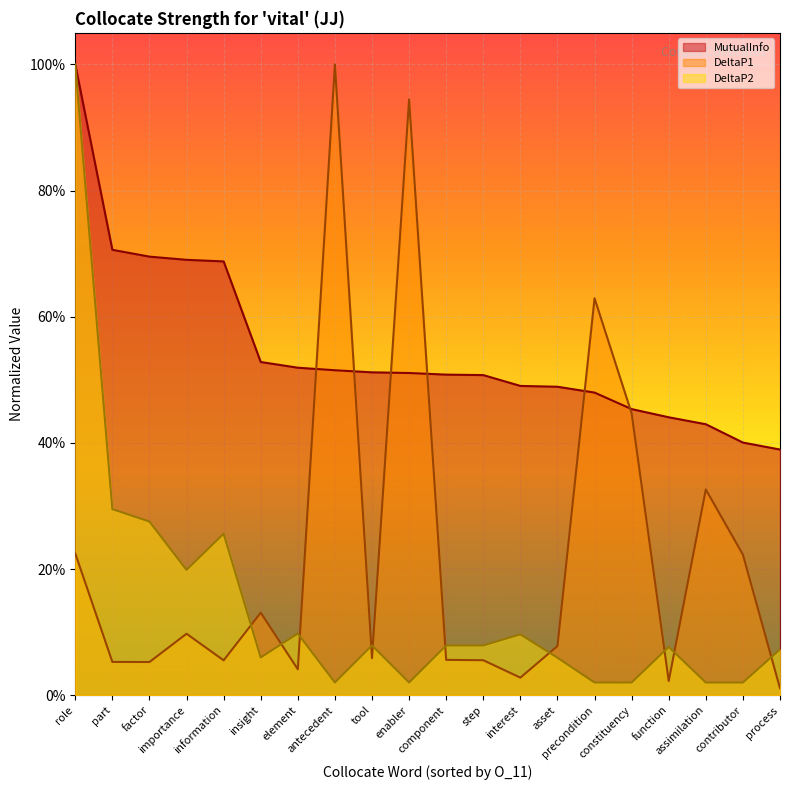

At which category is the sum across all series the highest?

role